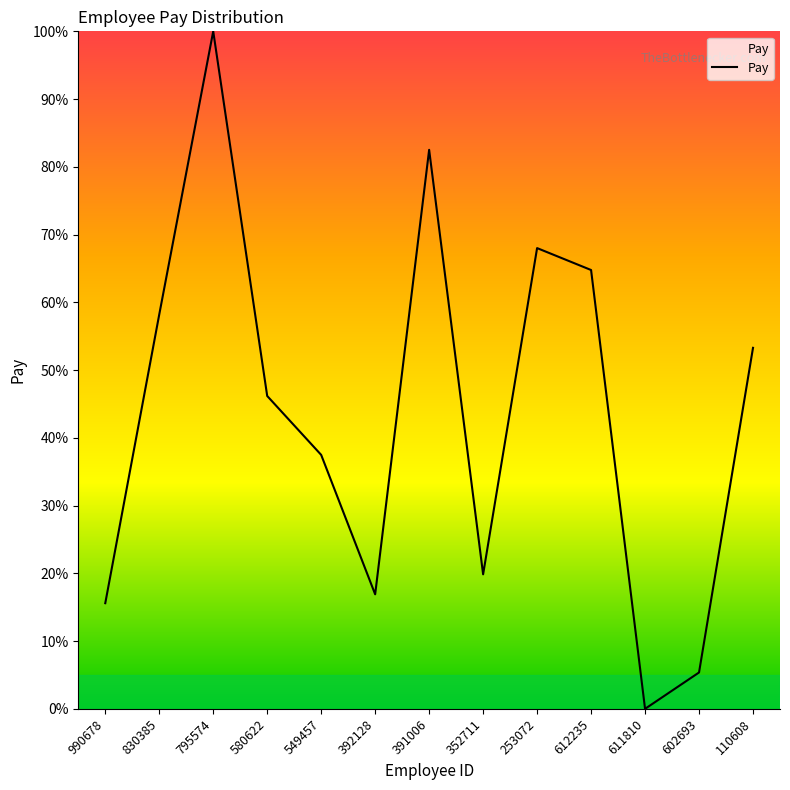

What position from the left is 612235?

10